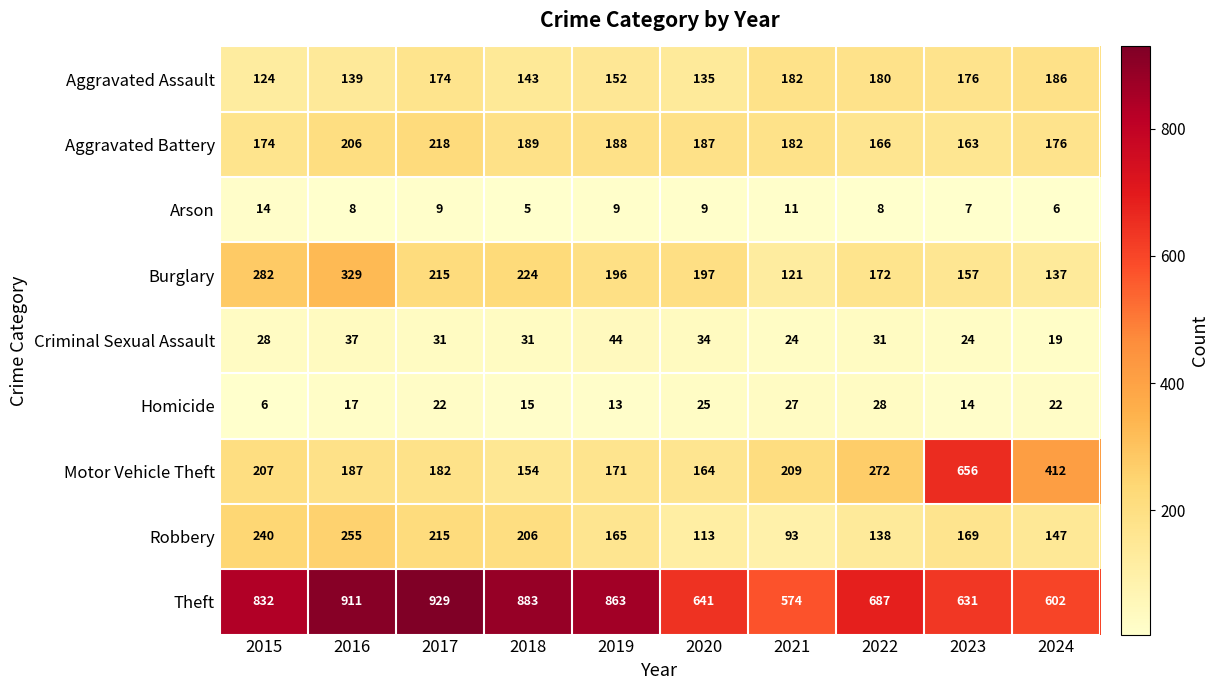

What is the difference between the Burglary values at 2017 and 2022?

43